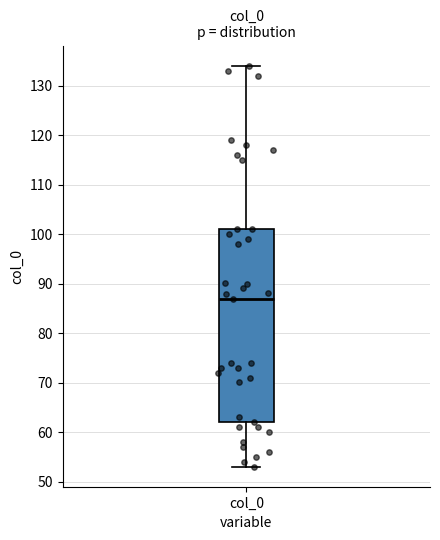

Read this box plot against the y-axis: the position of the median line, the range covered by the box, and the ends of both whiskers. The values are not printed on the chart, so give them approximately, as read against the axis.

median 87, box 62 to 101, whiskers 53 to 134